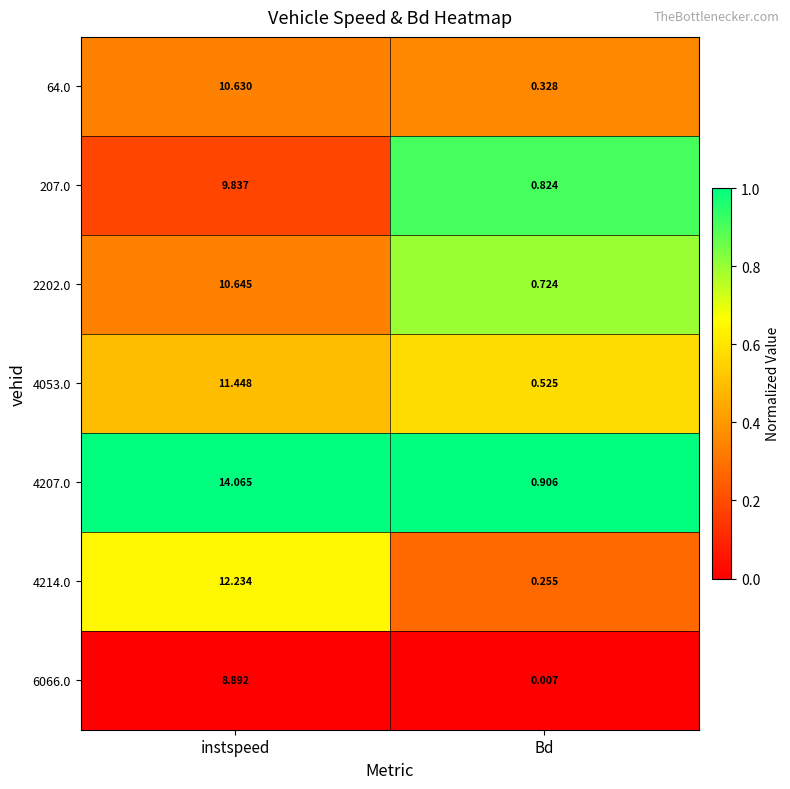

Where is 4214.0 nearest to the value 6?

Bd